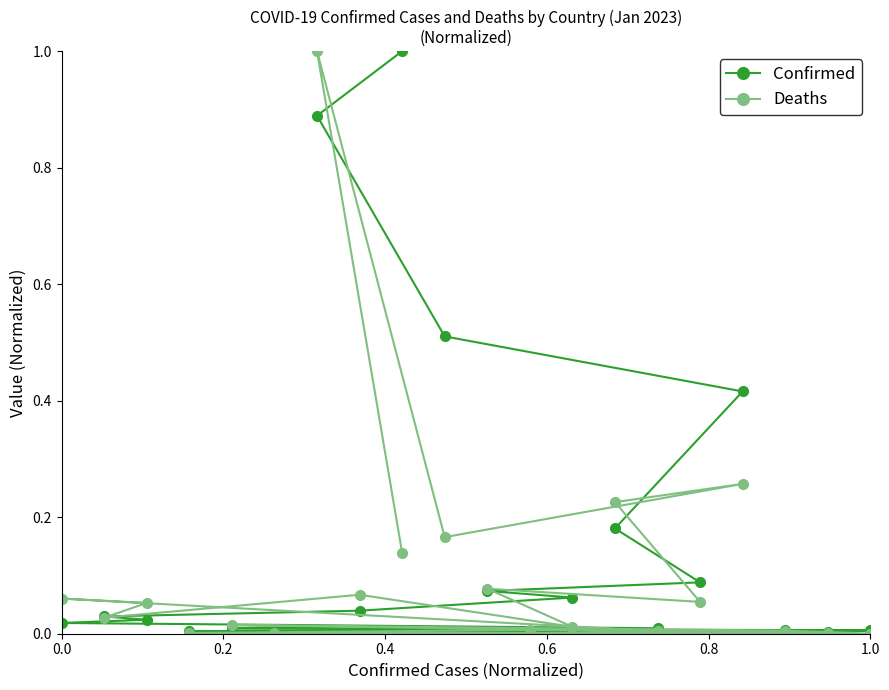

What is the maximum value for Deaths?

1.0